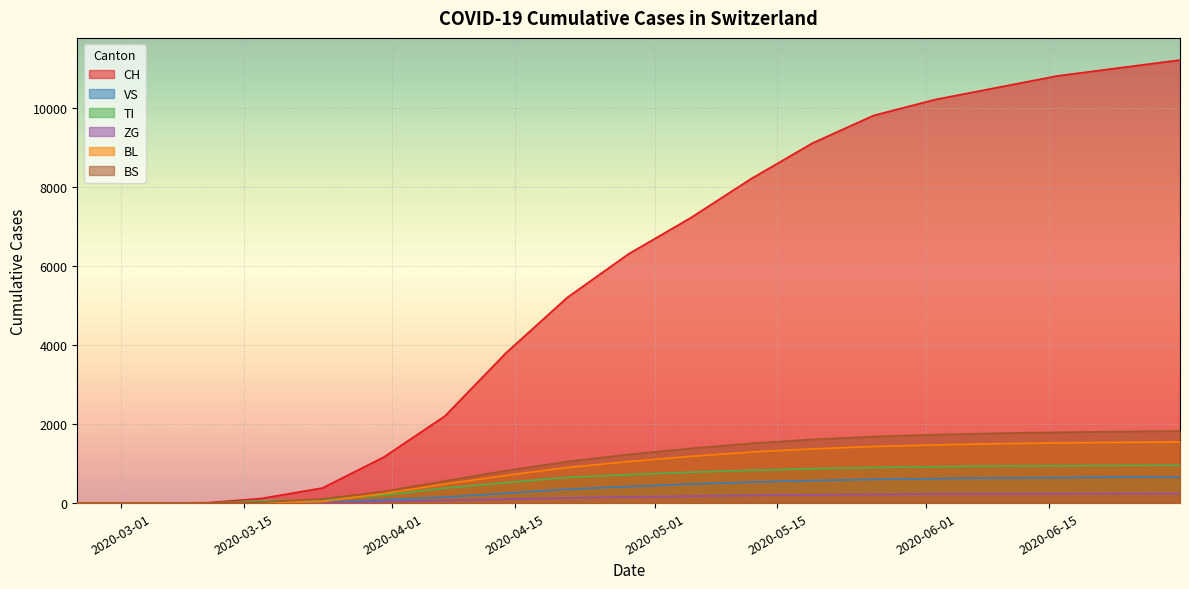

Rank the categories by BL value from lowest to highest.

2020-02-25, 2020-03-05, 2020-03-11, 2020-03-17, 2020-03-24, 2020-03-31, 2020-04-07, 2020-04-14, 2020-04-21, 2020-04-28, 2020-05-05, 2020-05-12, 2020-05-19, 2020-05-26, 2020-06-02, 2020-06-09, 2020-06-16, 2020-06-23, 2020-06-30